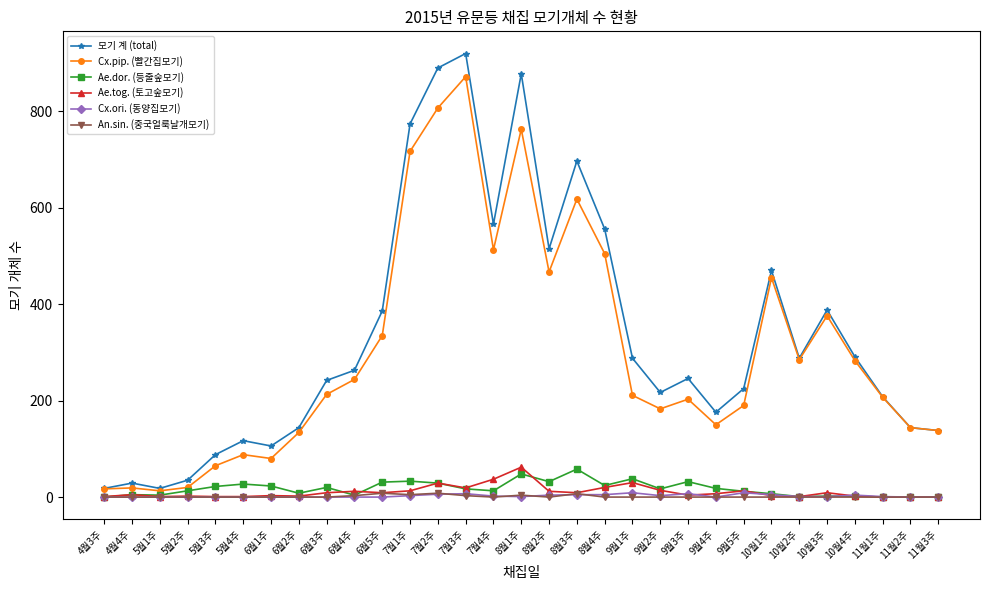

What is the maximum value shown in the chart?

920